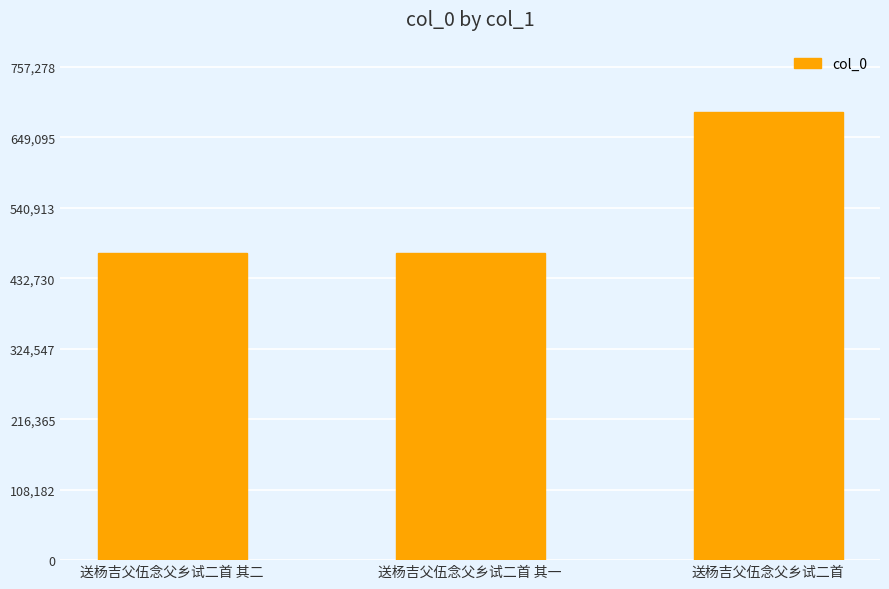

Are the bars grouped side by side (vs. stacked)?

No